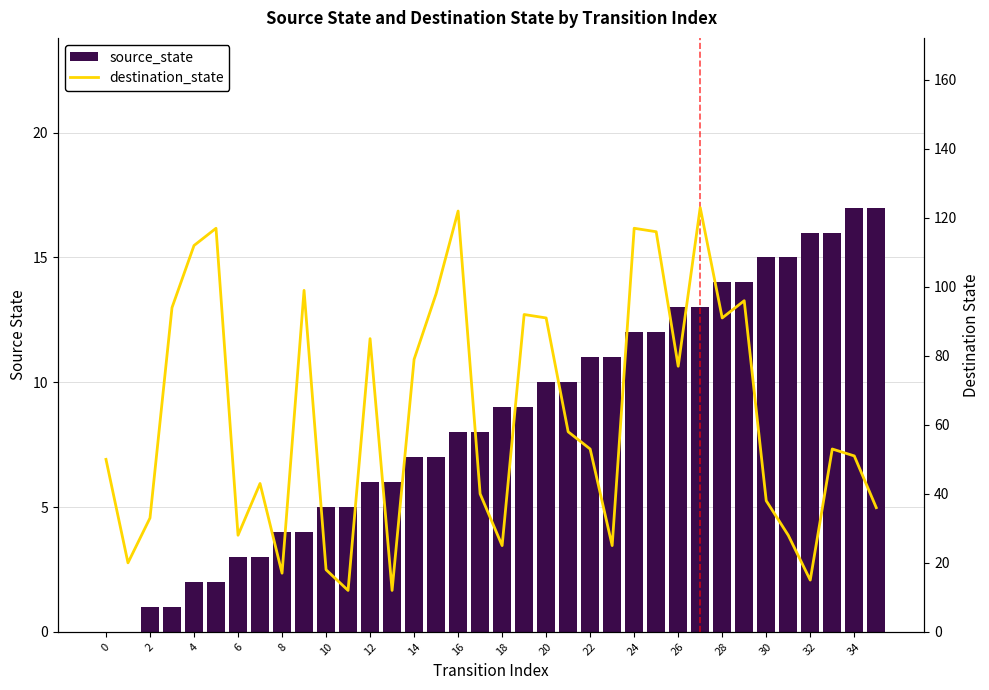

Rank the series by their maximum value, from highest to lowest.

destination_state, source_state